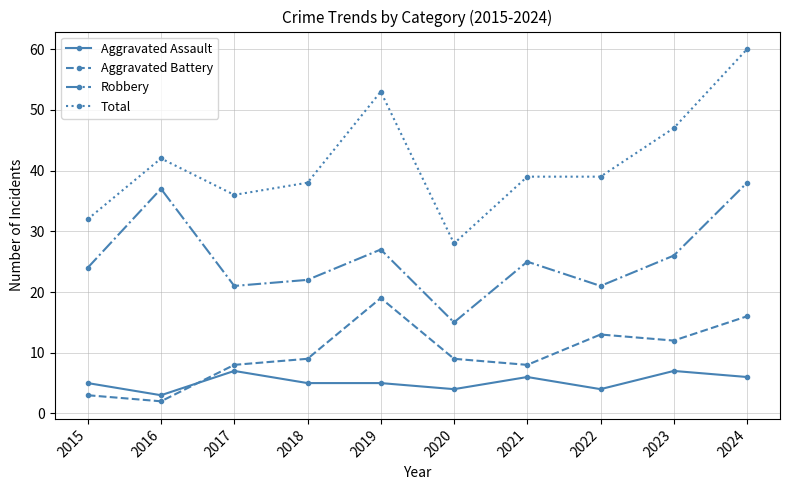

How many data points does each series have?

10